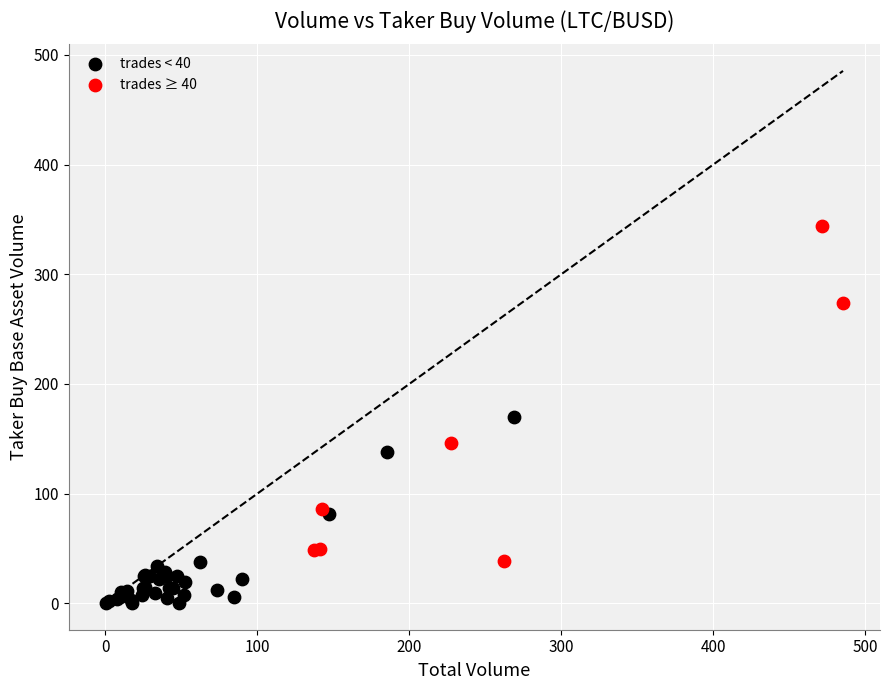

Which series reaches the minimum Y coordinate?

trades < 40